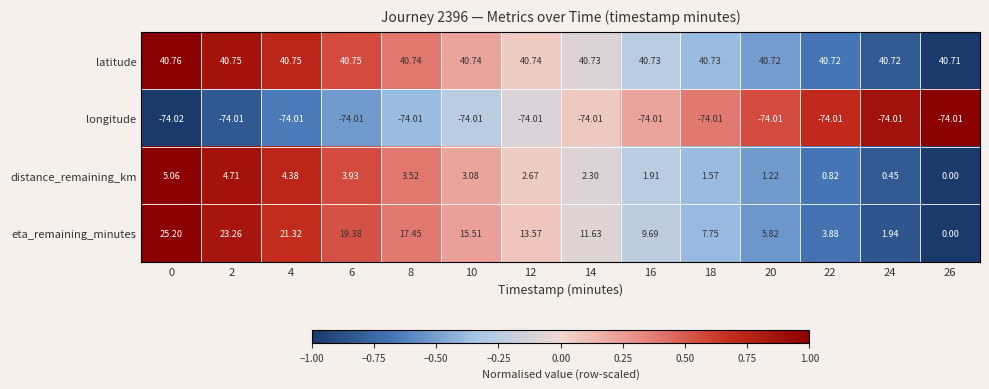

How many values in the eta_remaining_minutes series exceed 13?

7